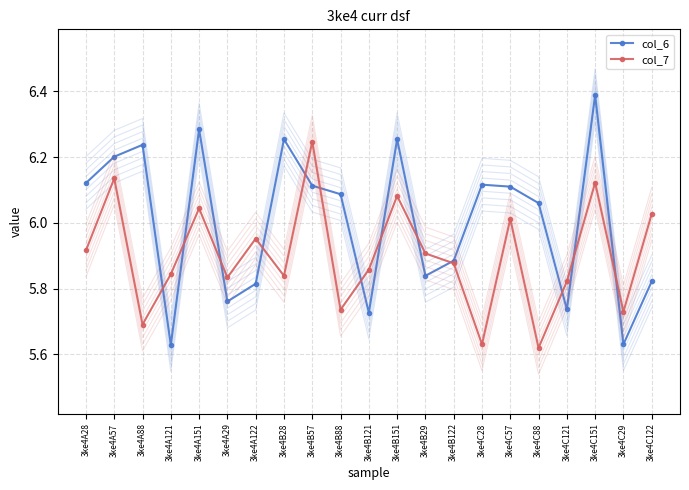

At which category is the sum across all series the highest?

3ke4C151